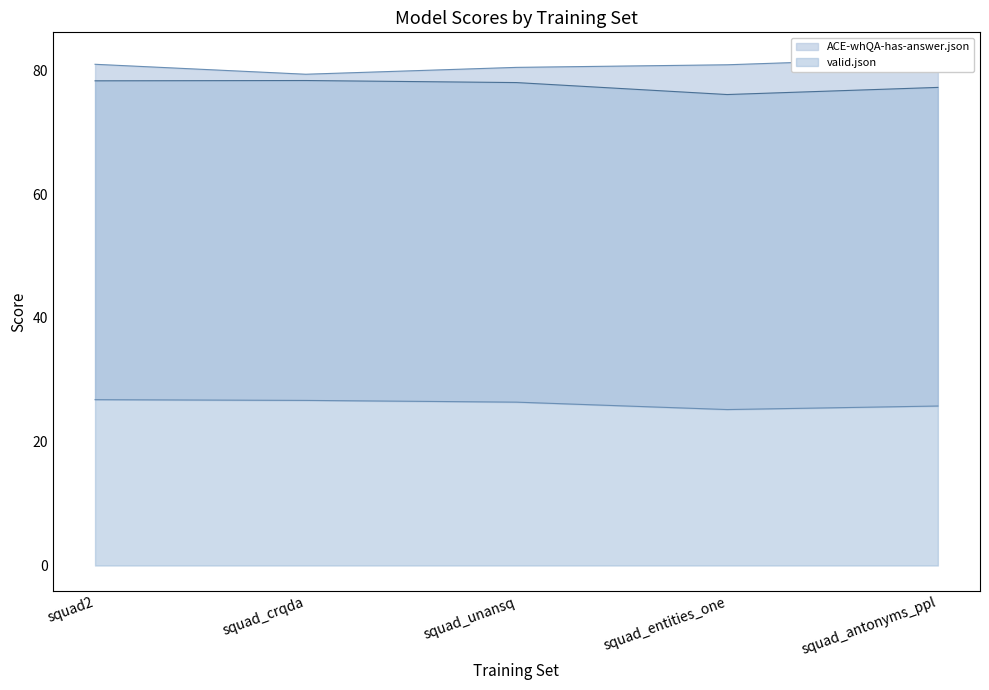

What is the value of the english_dev_tydiqa_filterd.json point at the 4th from the left?

25.2